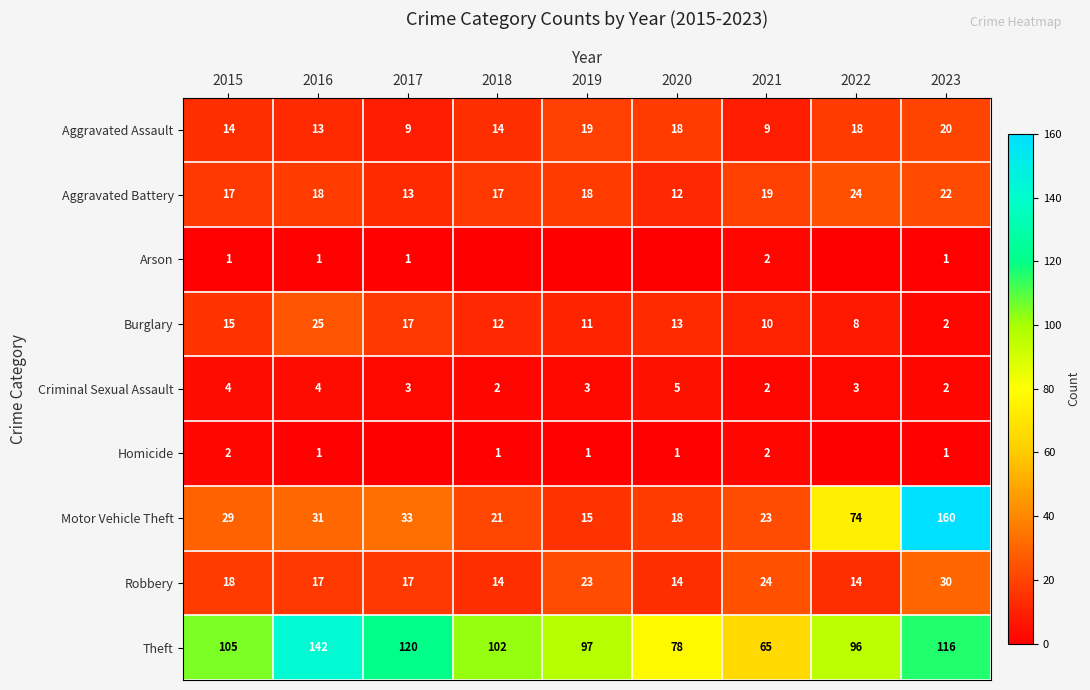

Between 2019 and 2023, which is larger?

2023